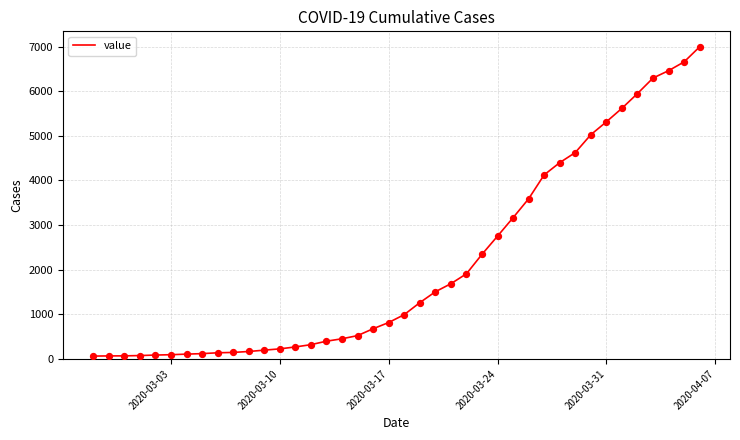

What is the greatest value displayed?

6995